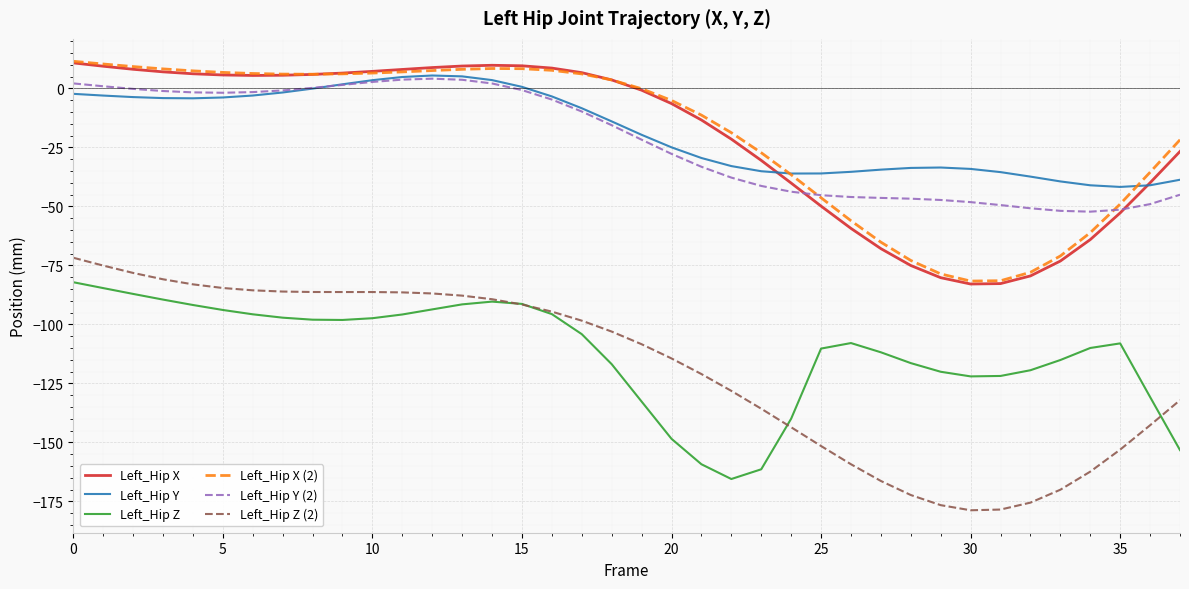

How many lines are shown in the chart?

6